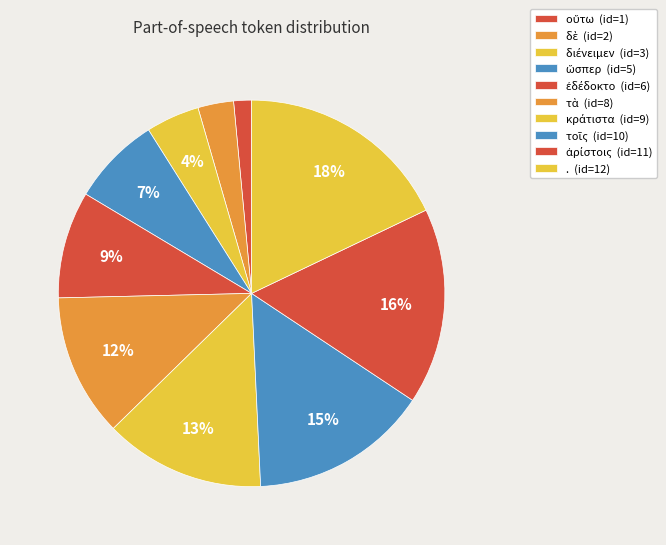

To the nearest percent, what is the difference between the ἐδέδοκτο and κράτιστα slice percentages?

4%